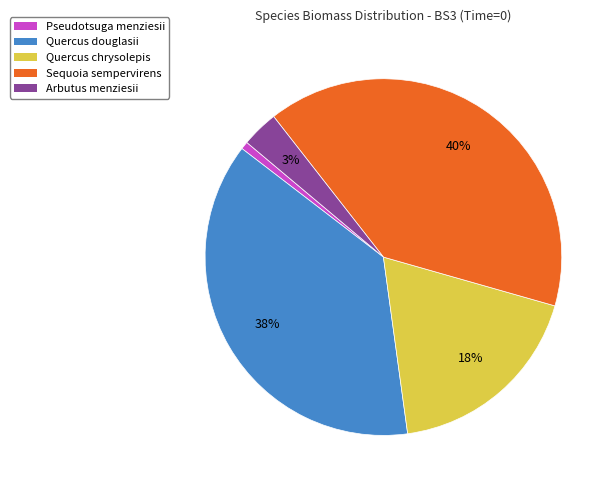

Is there a majority slice in this chart?

No